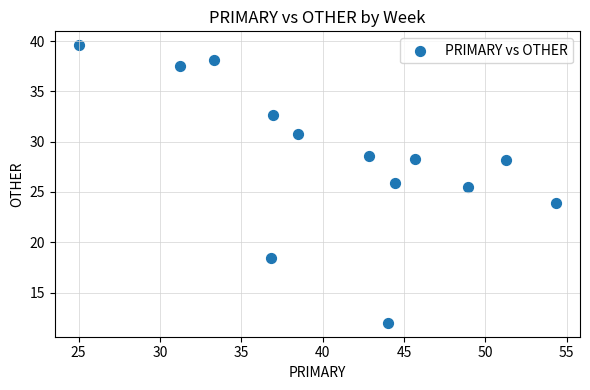

What Y value in the scatter plot is closest to 25?

25.5